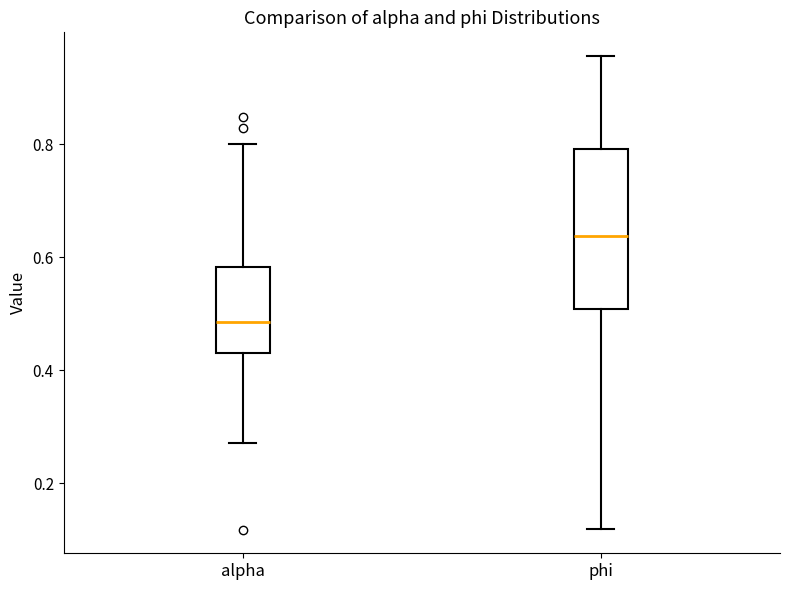

Which box's median line is the highest?

phi